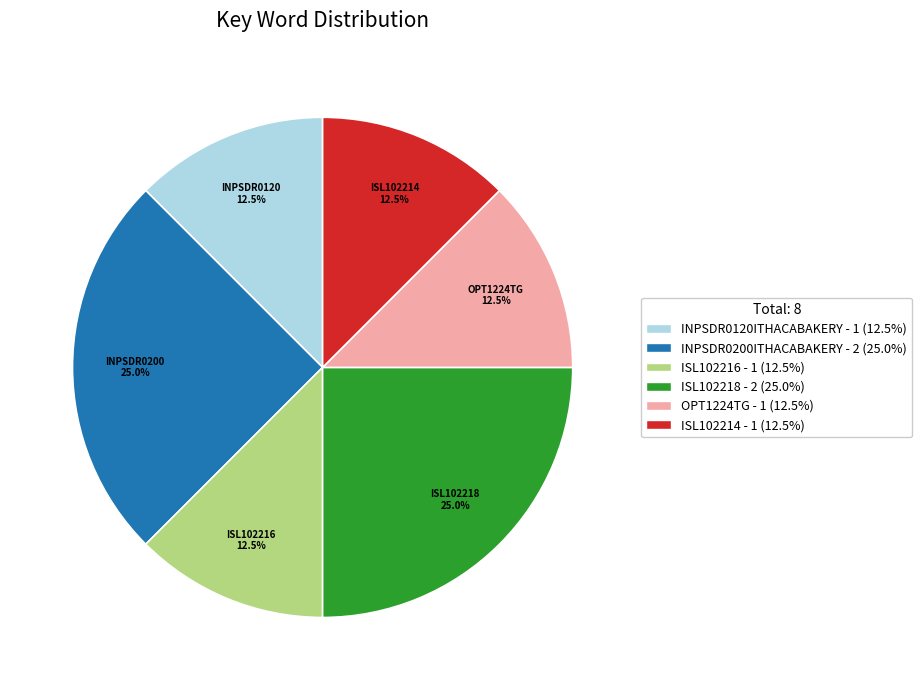

Count the number of slices in the pie.

6